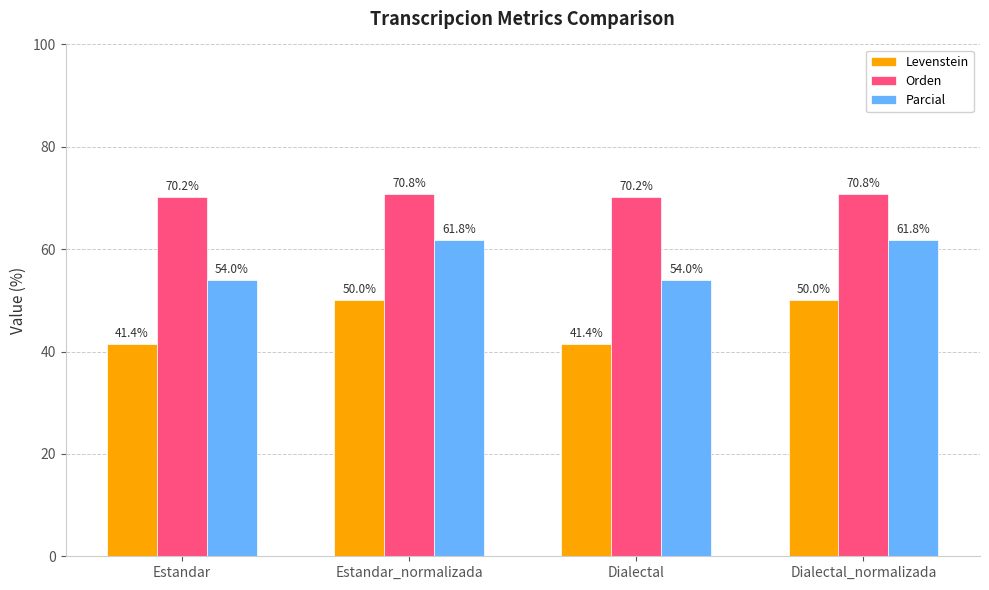

Does the chart contain stacked bars?

No